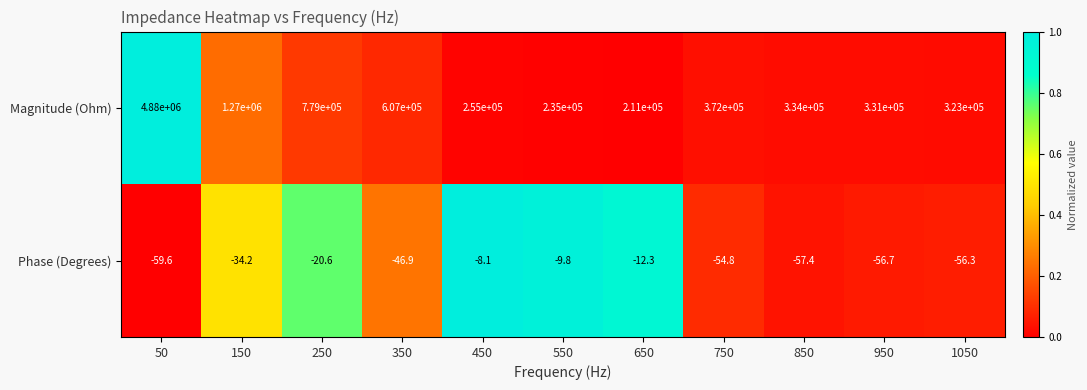

What is the difference between the second highest and second lowest values in the Phase (Degrees) series?

47.6